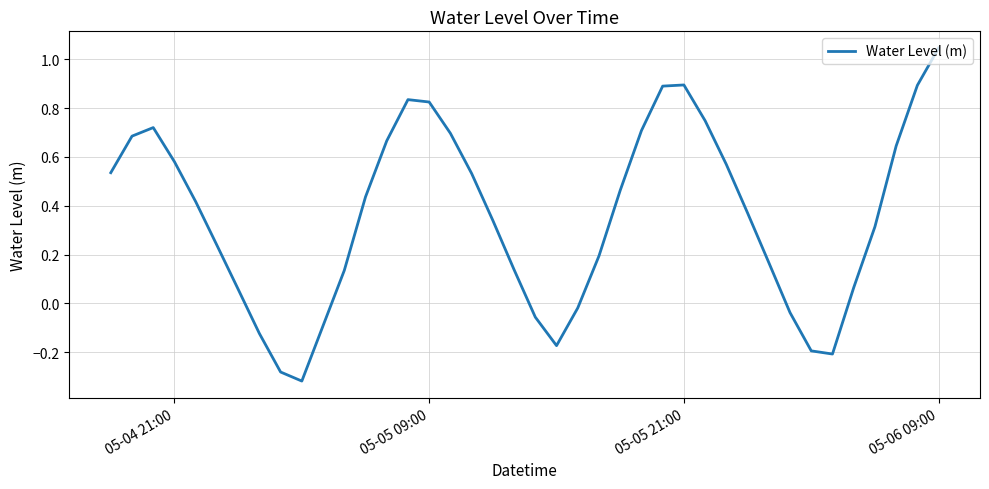

What is the average value?

0.4